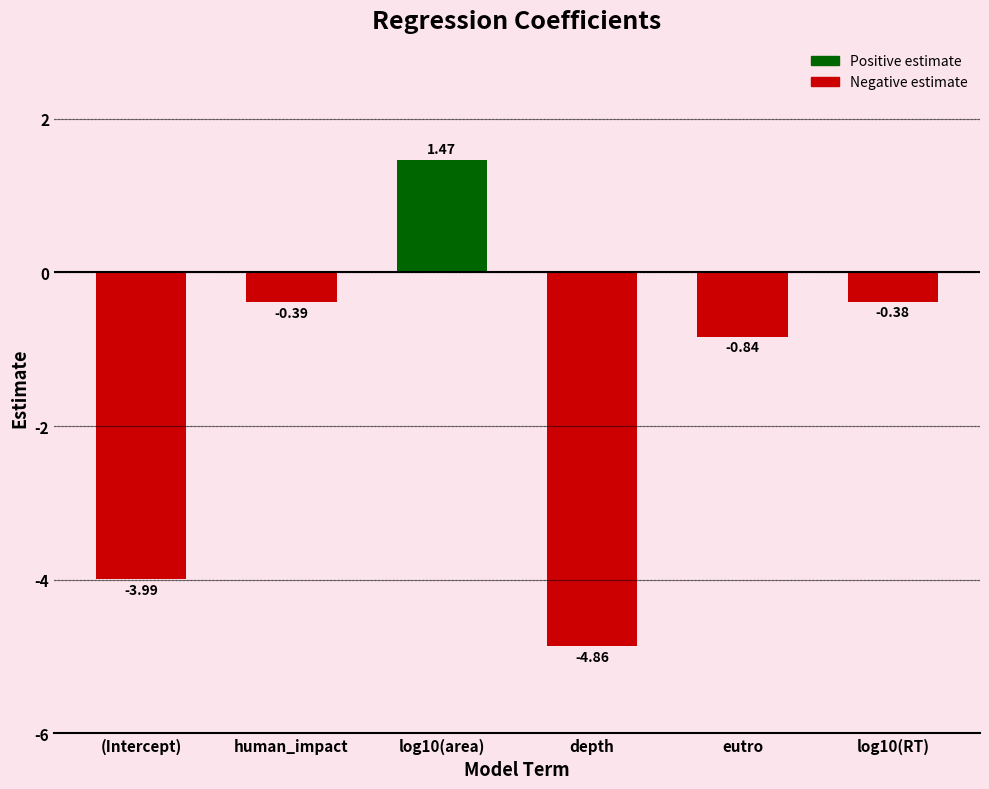

Where does the data first go above 0?

log10(area)